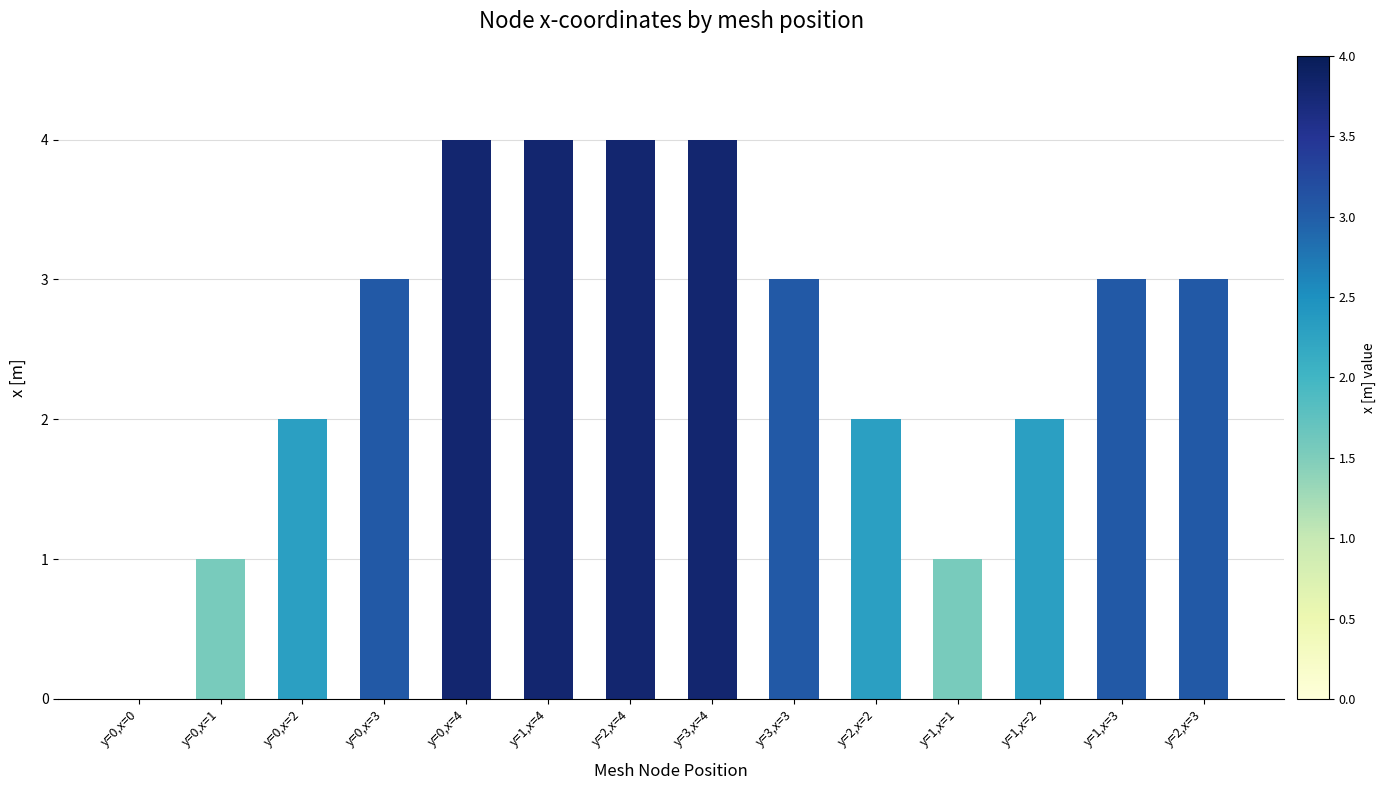

What is the ratio of the value at y=2,x=2 to the value at y=0,x=2?

1.0